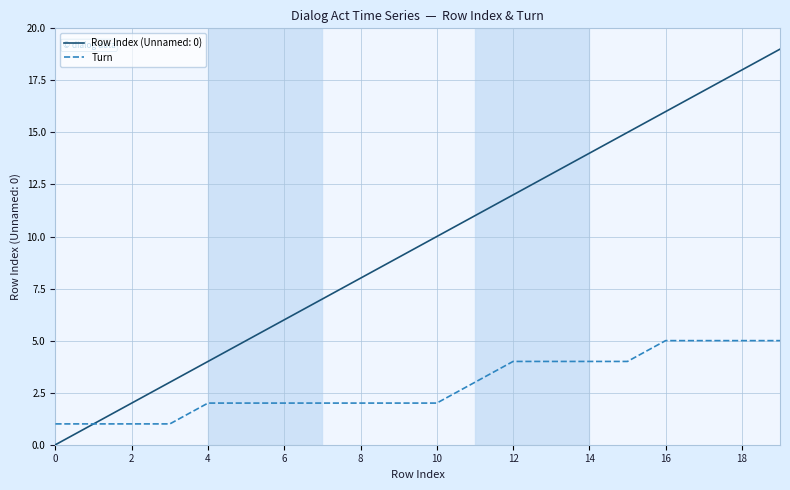

Rank the series by their average value, from lowest to highest.

Turn, Row Index (Unnamed: 0)